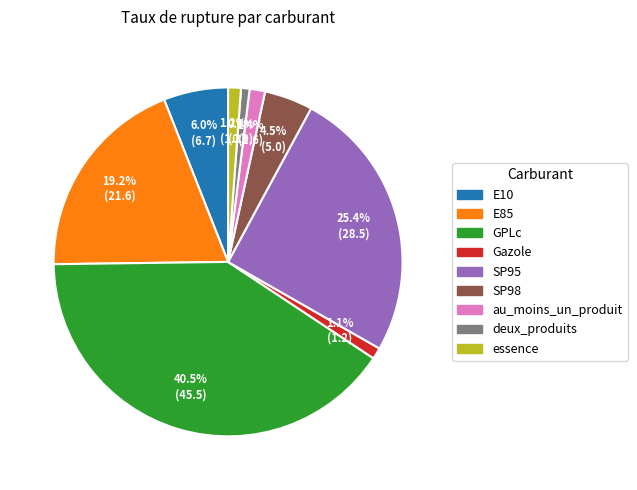

Count the number of slices in the pie.

9